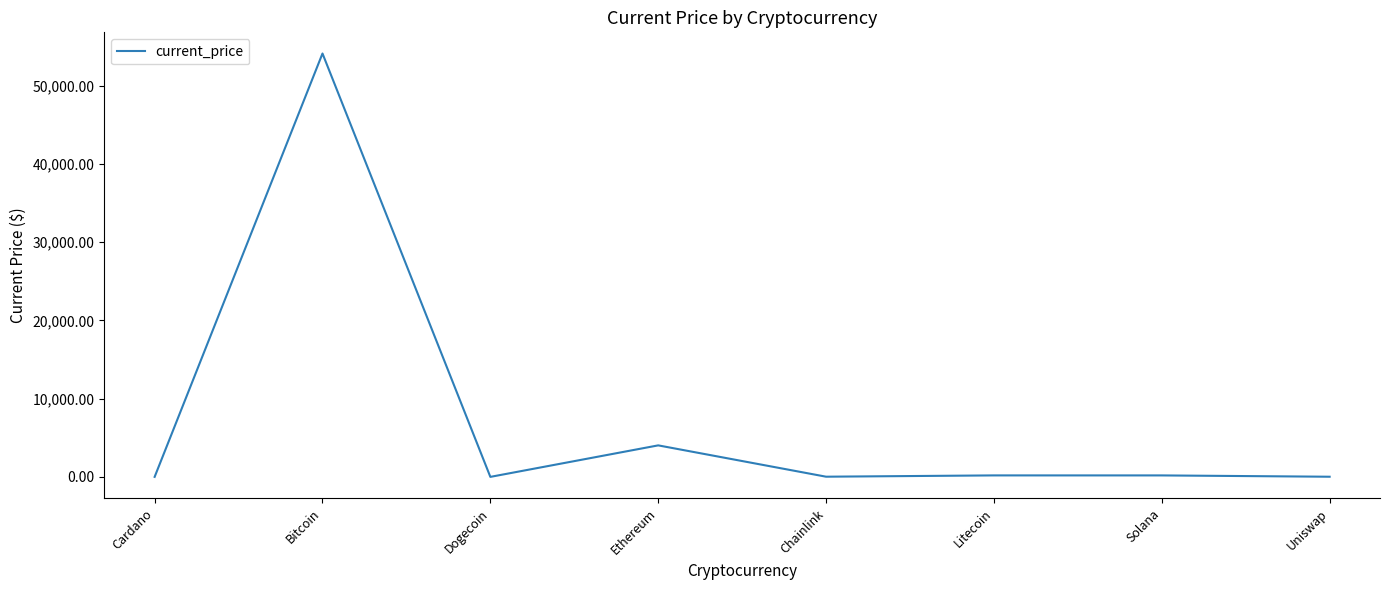

How many lines are shown in the chart?

1